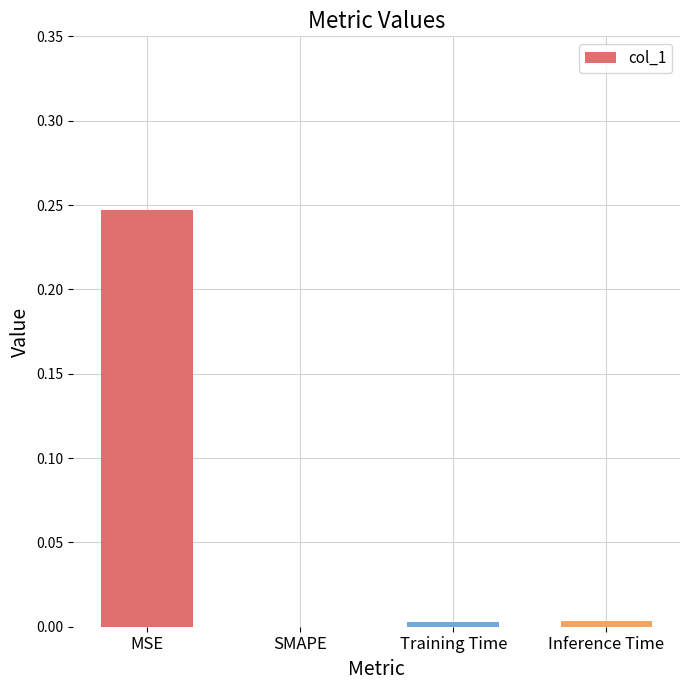

At which label is the value closest to 0?

SMAPE